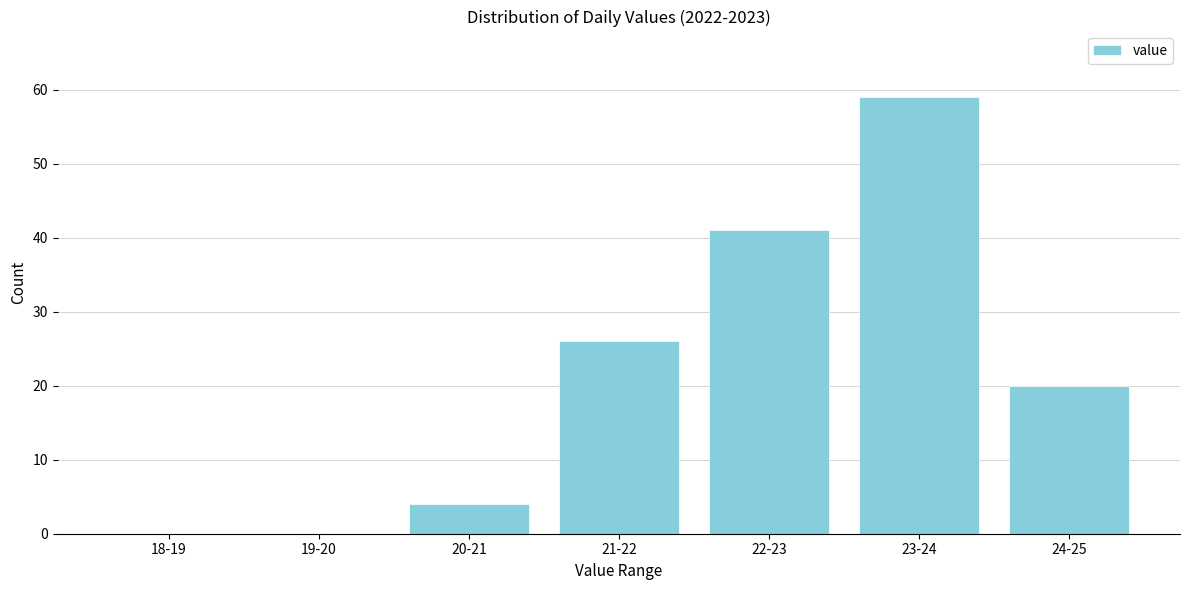

Reading left to right, what are all the values shown in this chart?

18-19=0	19-20=0	20-21=4	21-22=26	22-23=41	23-24=59	24-25=20